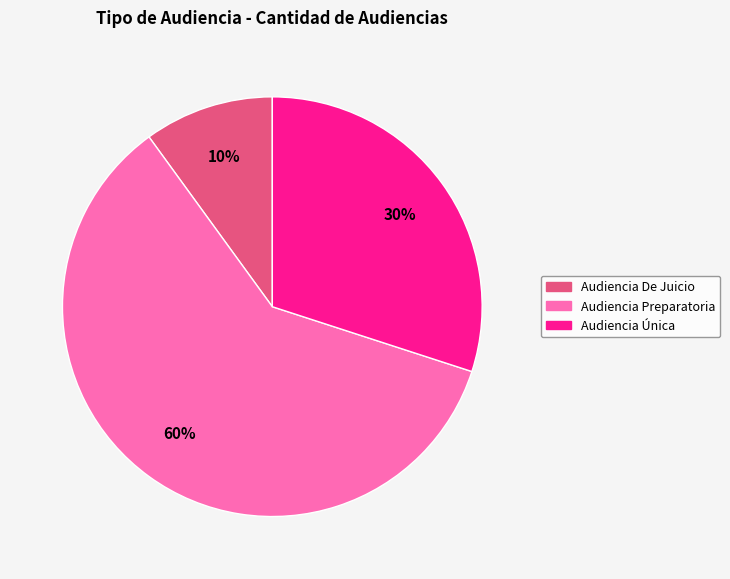

Is it true that Audiencia Única is 36% of the pie?

False